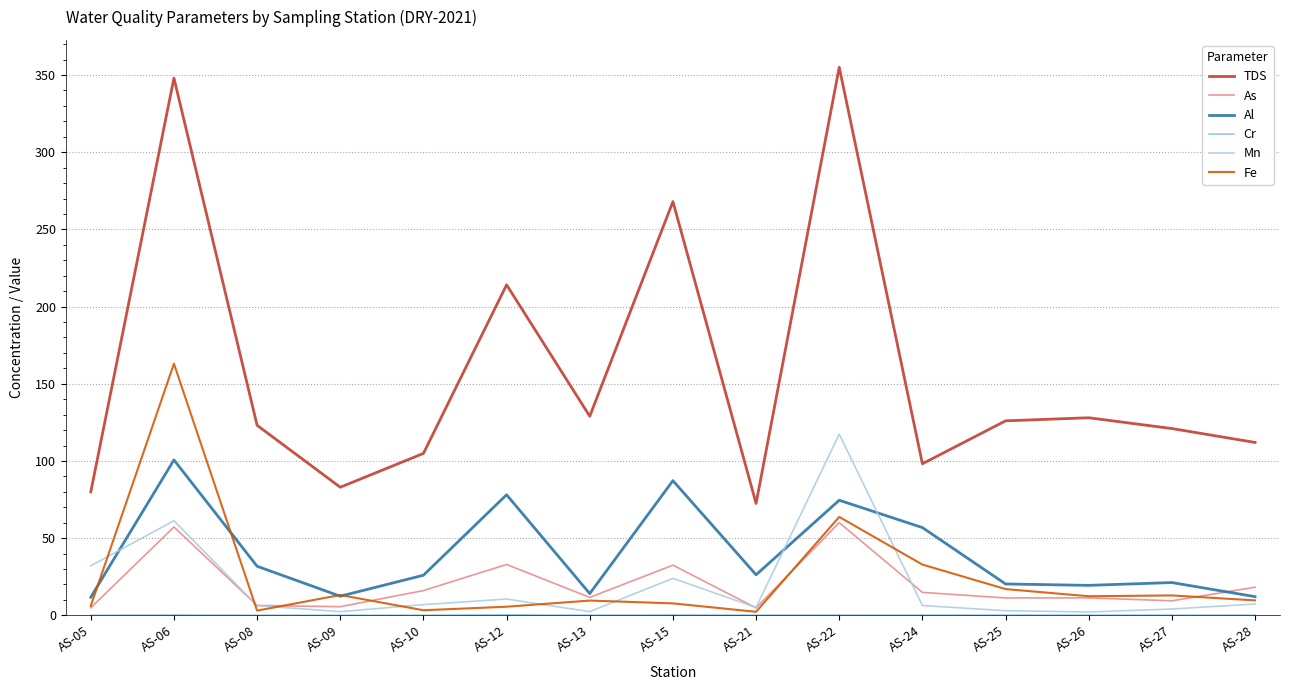

Reading left to right, what are all the values shown in this chart?

TDS: 80.0	348.0	123.1	83.0	104.9	214.1	129.0	268.0	72.5	355.0	98.2	126.0	128.0	121.0	112.0
As: 4.9	57.2	6.4	5.6	16.1	33.0	11.6	32.5	4.8	60.1	14.9	11.3	11.3	9.4	18.2
Al: 11.8	100.7	31.8	12.4	26.0	78.1	14.1	87.3	26.3	74.6	56.9	20.3	19.4	21.3	12.1
Cr: 0.0	0.3	0.1	0.1	0.1	0.3	0.1	0.3	0.1	0.2	0.2	0.2	0.2	0.1	0.1
Mn: 32.1	61.3	6.3	2.4	7.0	10.6	2.4	24.0	5.1	117.4	6.4	3.0	2.2	4.1	7.4
Fe: 6.2	163.0	3.1	13.2	3.3	5.6	9.6	7.8	2.3	63.8	32.9	17.0	12.4	12.9	9.7